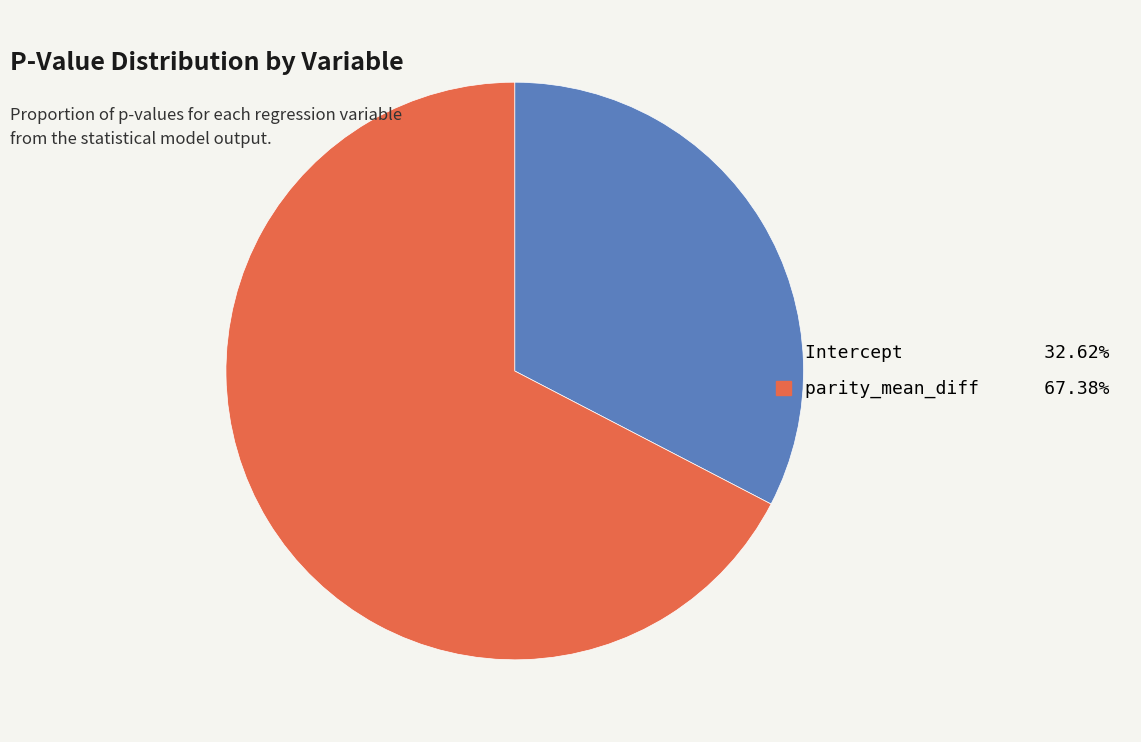

How many slices are in this pie chart?

2